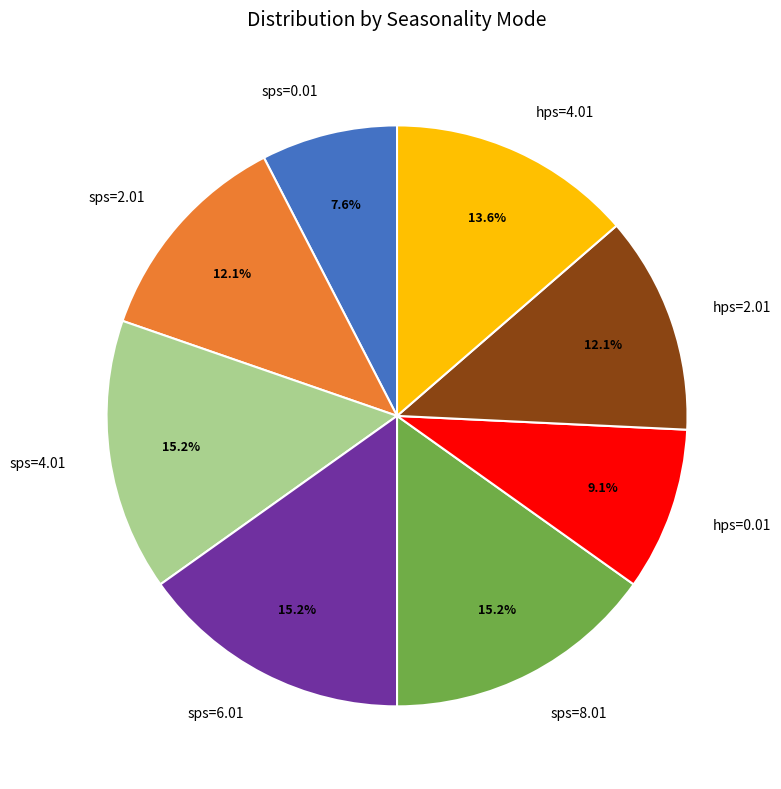

How many segments does this pie chart have?

8